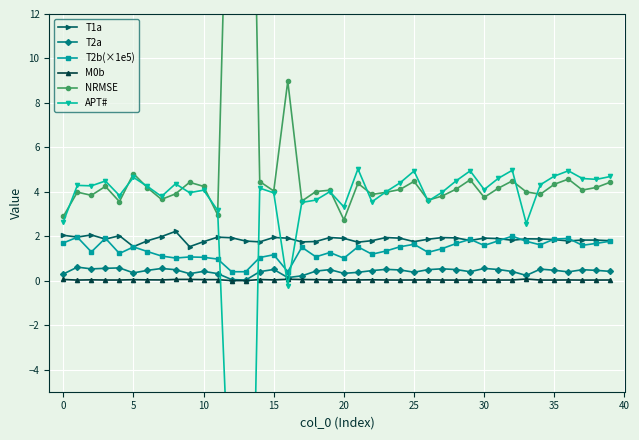

Reading left to right, transcribe all the data shown in this chart.

T1a: 2.0	2.0	2.1	1.9	2.0	1.5	1.8	2.0	2.2	1.5	1.8	2.0	1.9	1.8	1.7	1.9	1.9	1.7	1.8	1.9	1.9	1.7	1.8	1.9	1.9	1.8	1.9	1.9	1.9	1.8	1.9	1.9	1.8	1.9	1.9	1.8	1.8	1.8	1.8	1.8
T2a: 0.3	0.6	0.5	0.6	0.6	0.3	0.5	0.5	0.5	0.3	0.4	0.3	0.0	0.0	0.4	0.5	0.1	0.2	0.4	0.5	0.3	0.4	0.5	0.5	0.5	0.4	0.5	0.5	0.5	0.4	0.5	0.5	0.4	0.2	0.5	0.5	0.4	0.5	0.5	0.4
T2b(×1e5): 1.7	2.0	1.3	1.9	1.2	1.5	1.3	1.1	1.0	1.1	1.0	1.0	0.4	0.4	1.0	1.2	0.4	1.5	1.1	1.3	1.0	1.5	1.2	1.3	1.5	1.6	1.3	1.4	1.7	1.9	1.6	1.8	2.0	1.8	1.6	1.9	1.9	1.6	1.7	1.8
M0b: 0.1	0.0	0.0	0.0	0.0	0.0	0.0	0.0	0.1	0.1	0.0	0.0	0.0	0.0	0.0	0.0	0.1	0.1	0.0	0.0	0.0	0.0	0.0	0.0	0.0	0.0	0.0	0.0	0.0	0.0	0.0	0.0	0.0	0.1	0.0	0.0	0.0	0.0	0.0	0.0
NRMSE: 2.9	4.0	3.8	4.2	3.6	4.8	4.2	3.7	3.9	4.4	4.2	3.0	26.6	38.1	4.5	4.0	9.0	3.6	4.0	4.1	2.7	4.4	3.9	4.0	4.1	4.5	3.6	3.8	4.1	4.5	3.7	4.2	4.5	4.0	3.9	4.3	4.6	4.1	4.2	4.4
APT#: 2.6	4.3	4.3	4.5	3.8	4.6	4.2	3.8	4.4	4.0	4.1	3.2	-12.3	-28.1	4.2	4.0	-0.2	3.5	3.6	4.0	3.3	5.0	3.5	4.0	4.4	4.9	3.6	4.0	4.5	4.9	4.1	4.6	5.0	2.6	4.3	4.7	4.9	4.6	4.6	4.7